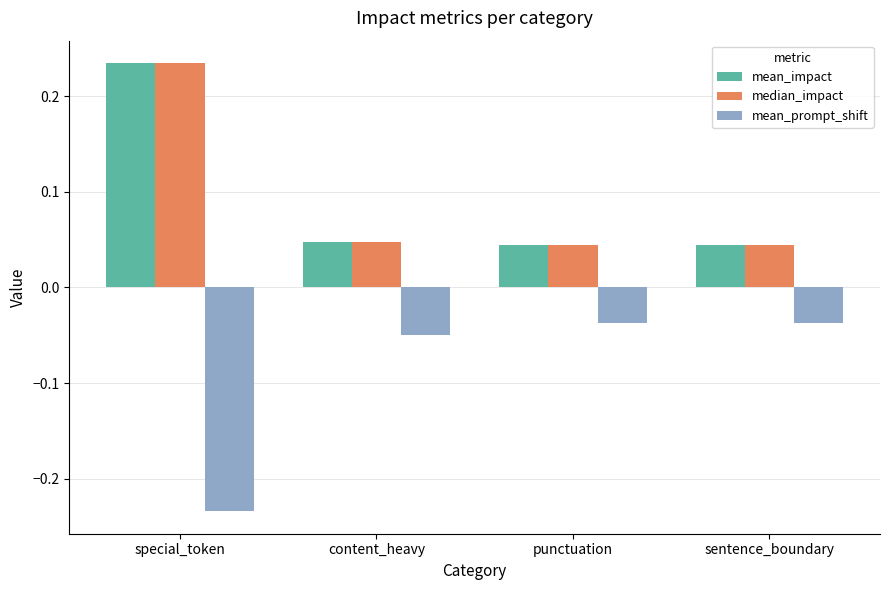

Is it true that mean_impact equals 0.1 at content_heavy?

False